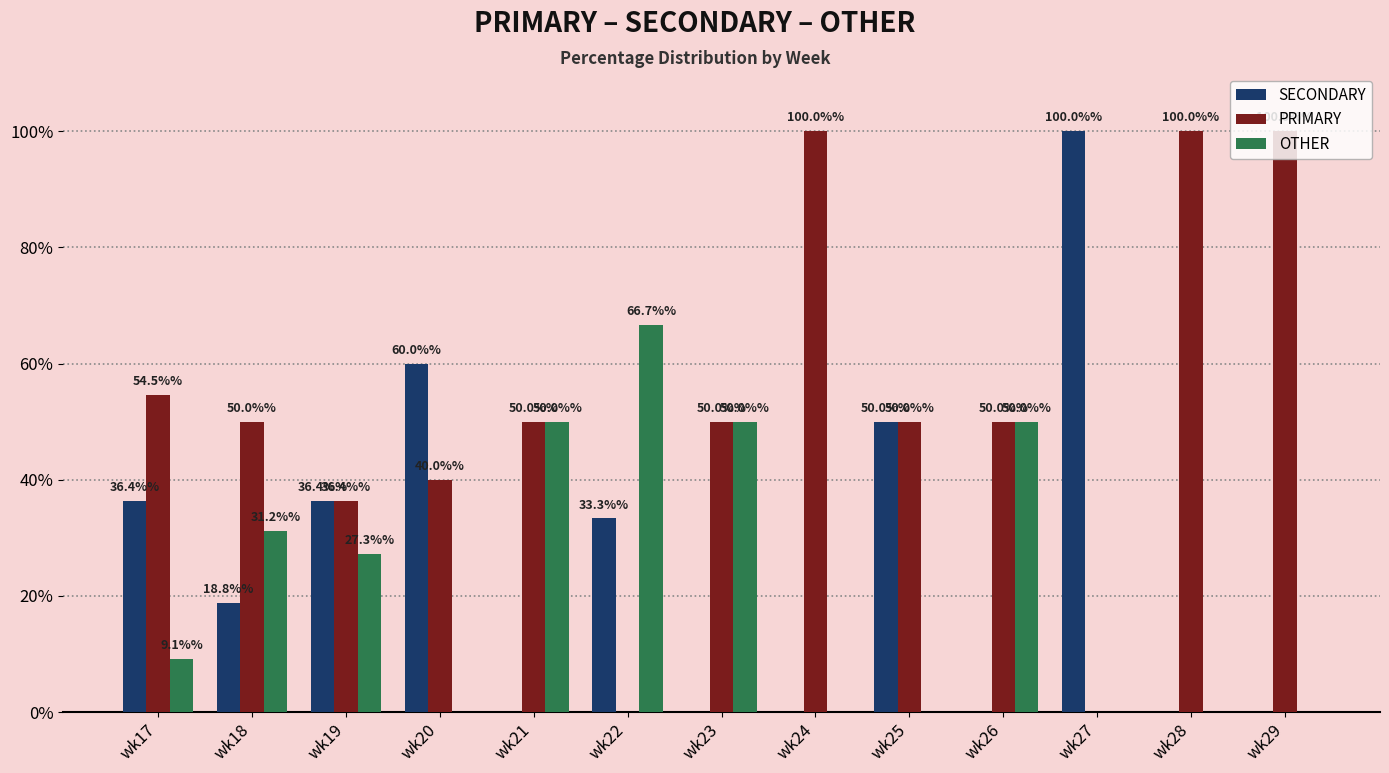

Between wk17 and wk28, which series saw the biggest shift?

PRIMARY